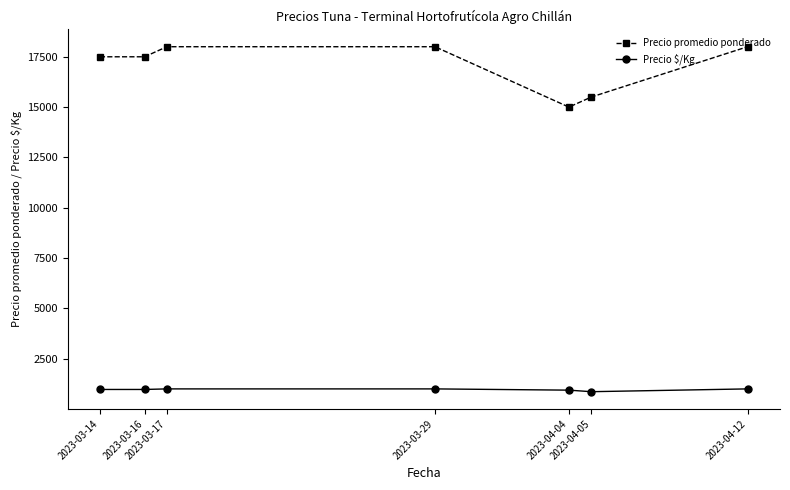

Which series has the largest total across all categories?

Precio promedio ponderado